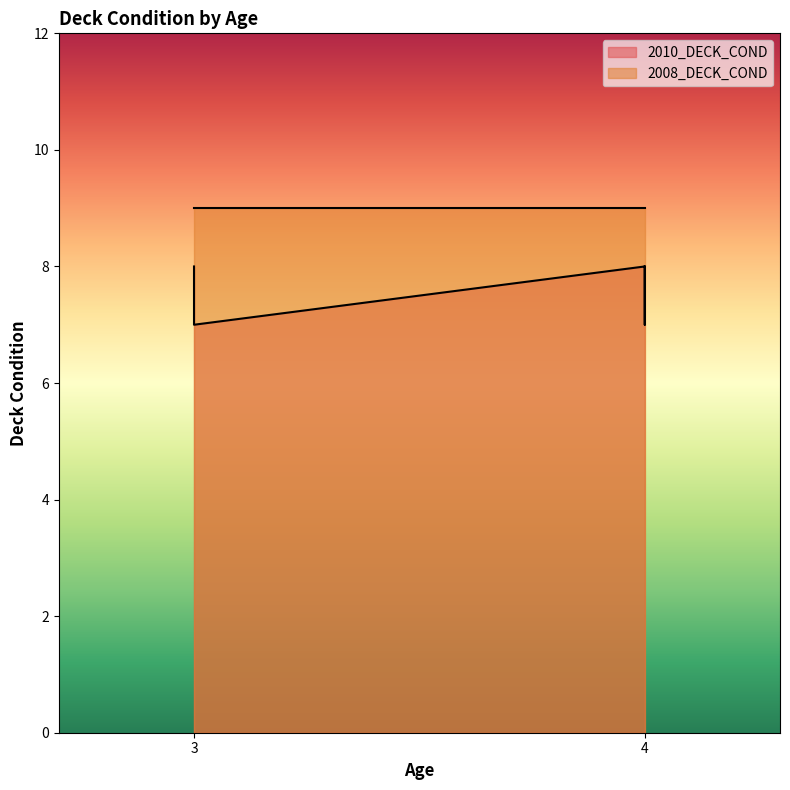

Is it true that the value at 3 is 10?

False